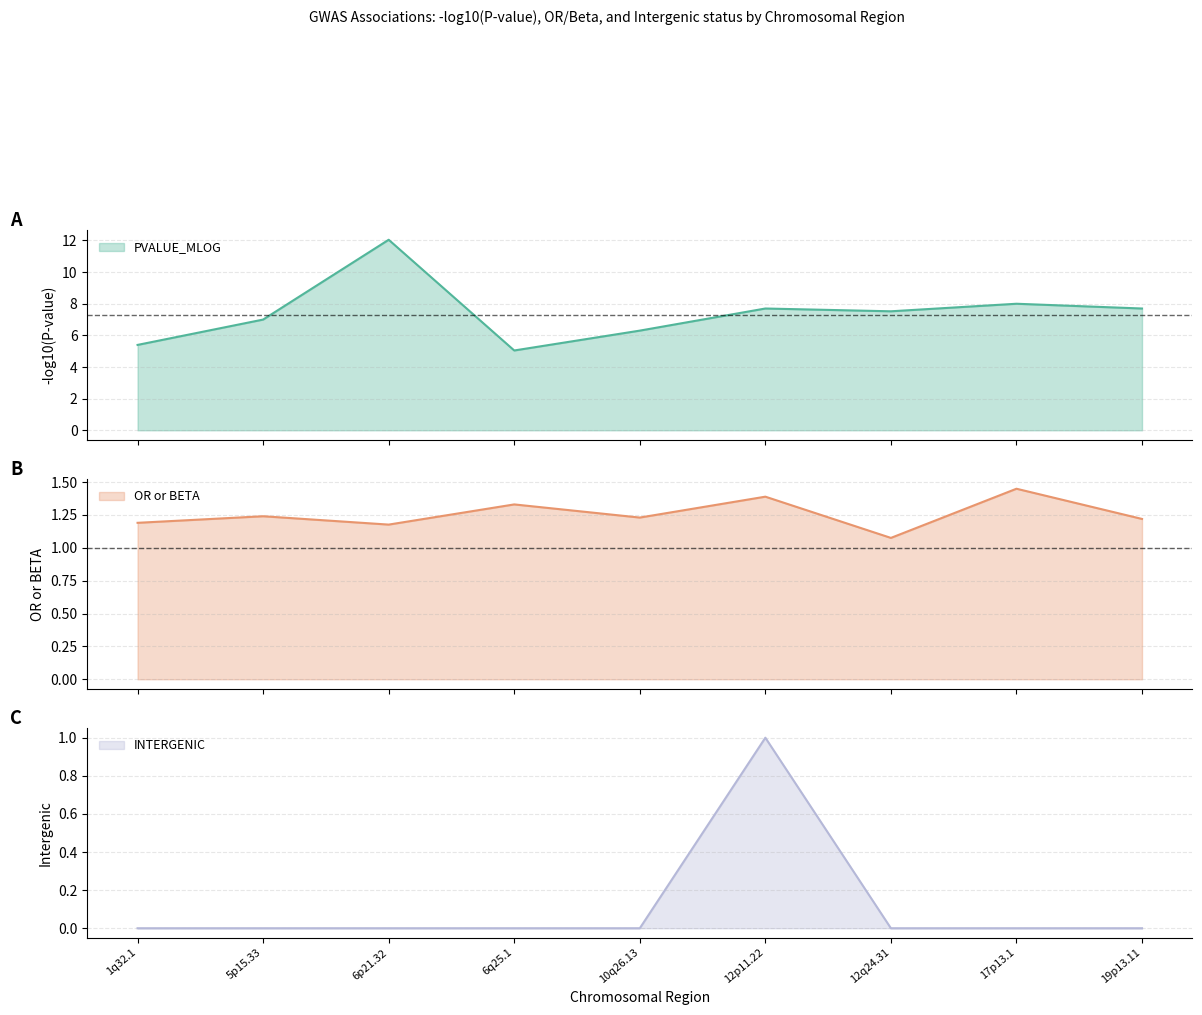

True or false: INTERGENIC and PVALUE_MLOG cross at least once.

False